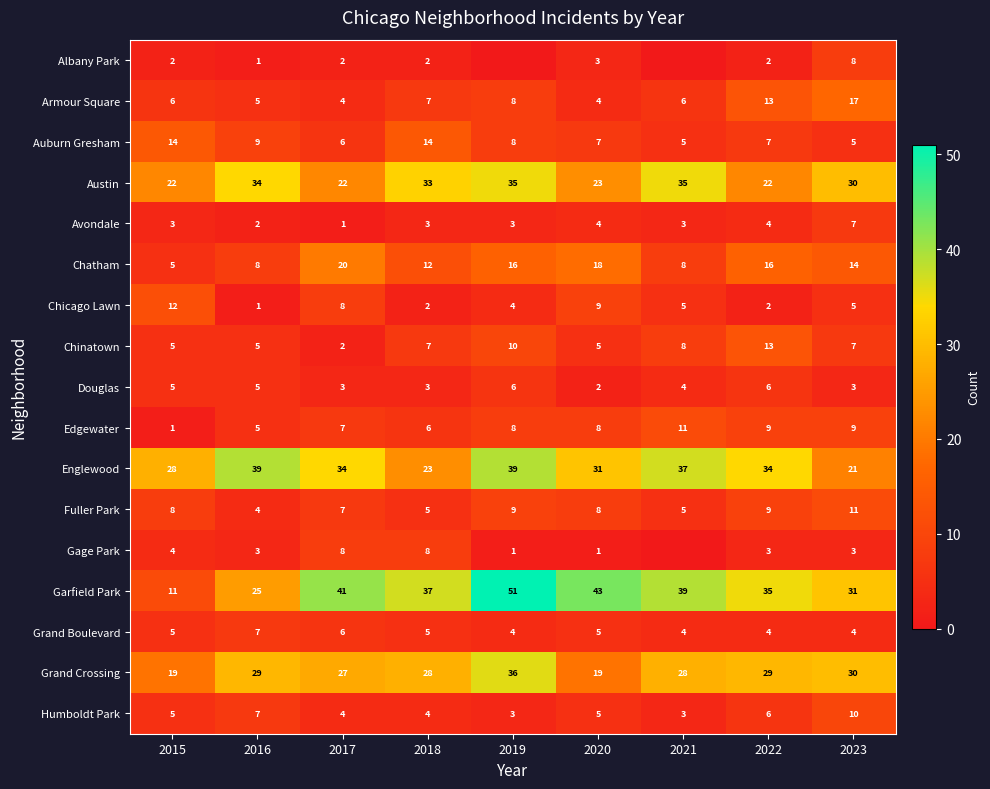

What is the difference between the highest and lowest values at 2019?

51